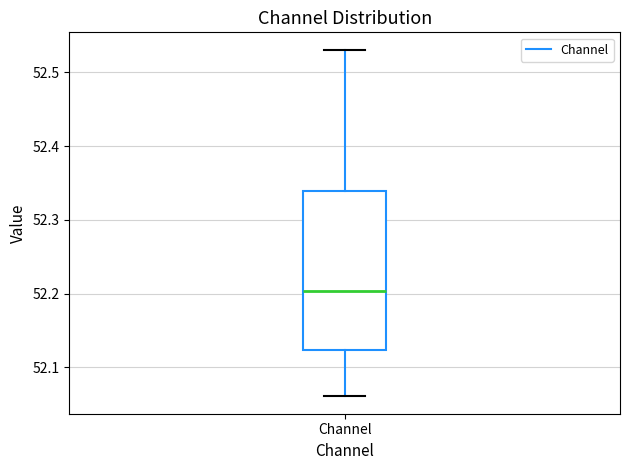

Where is the lower edge of the box for Channel on the y-axis? The values are not printed on the chart, so give them approximately, as read against the axis.

52.12